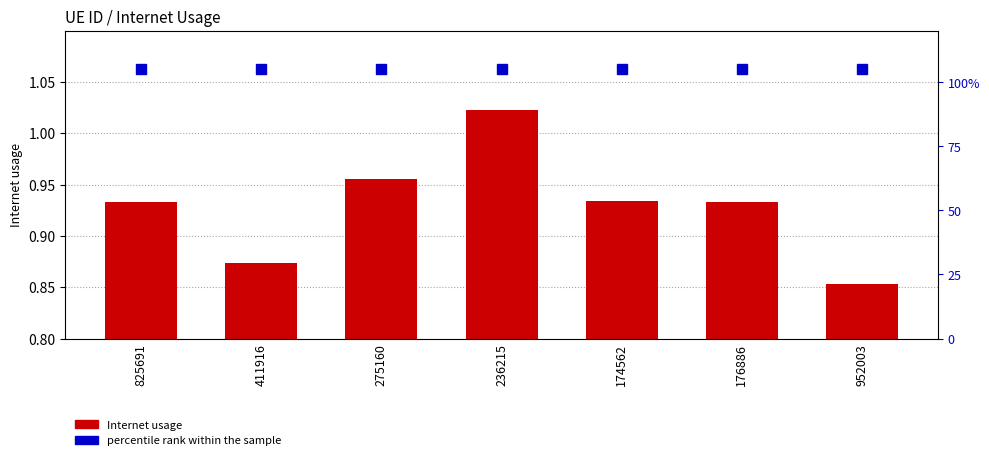

What is the label of the 7th bar from the right?

825691